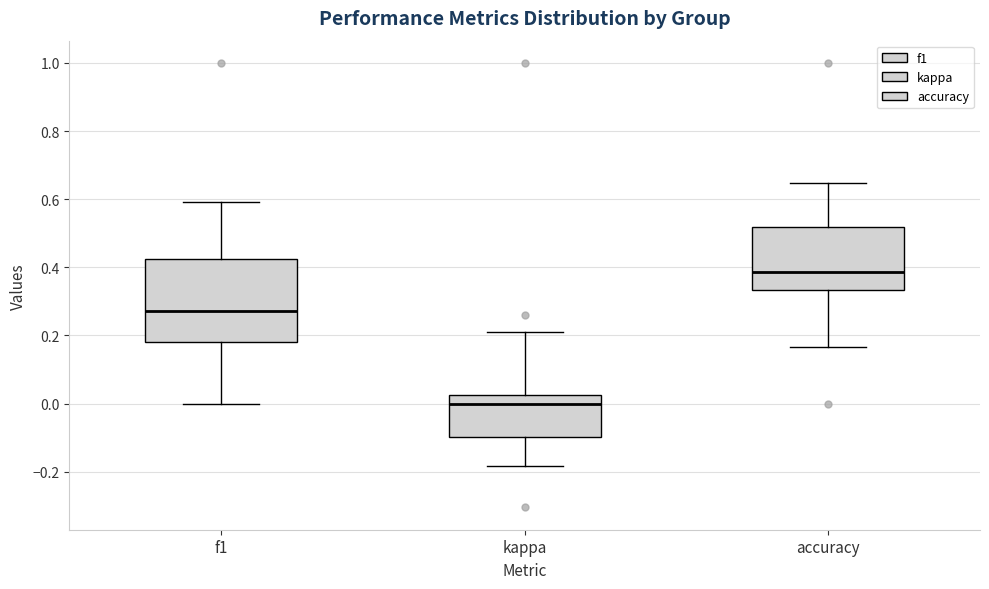

Where does the upper whisker of the box for accuracy end on the y-axis? The values are not printed on the chart, so give them approximately, as read against the axis.

0.64